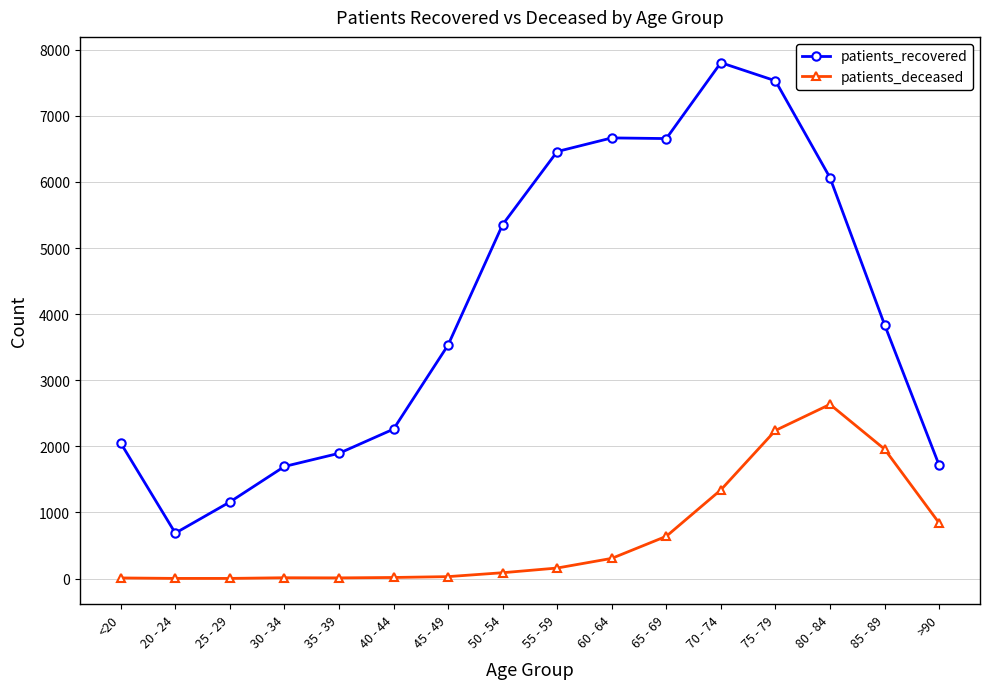

At which label is patients_recovered closest to 4246?

85 - 89